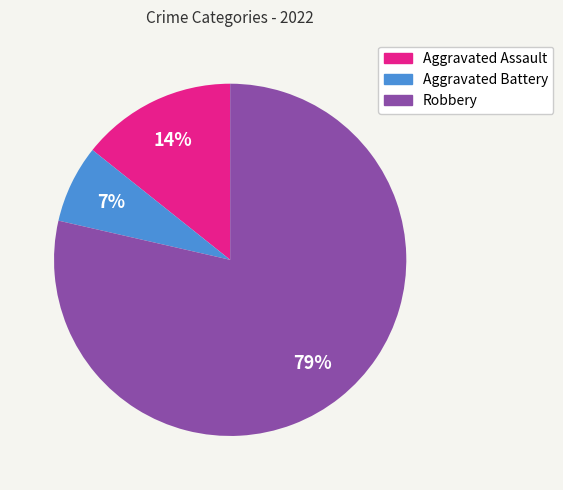

Count the number of slices in the pie.

3